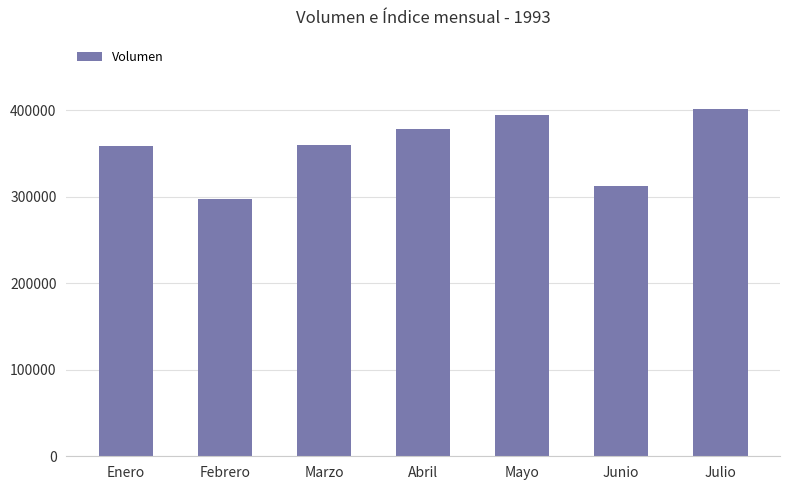

What is the value of the 1st bar from the left?

358235